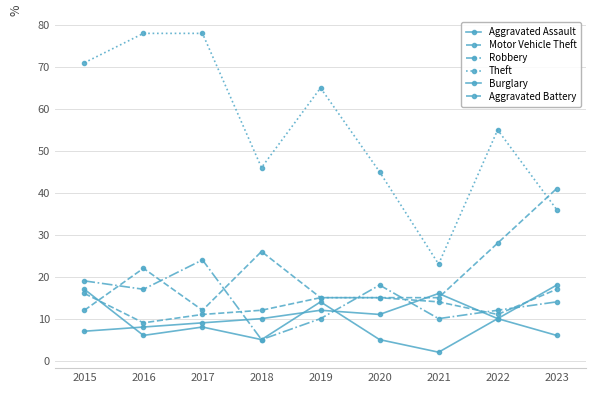

What is the difference between the maximum and minimum values in the Robbery series?

19